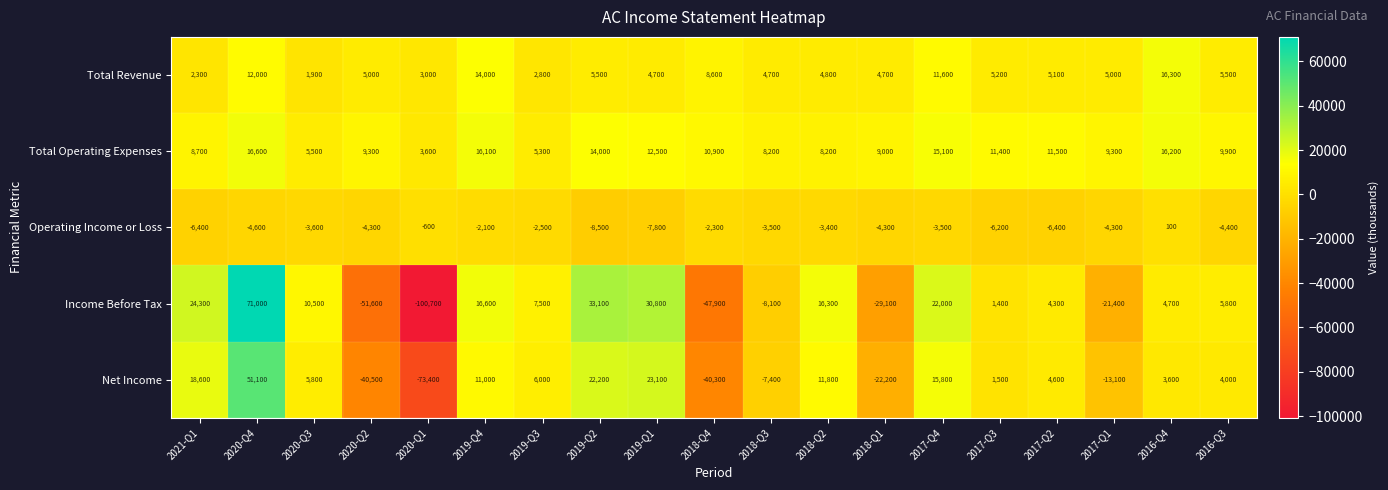

How many negative values does the Net Income series have?

6